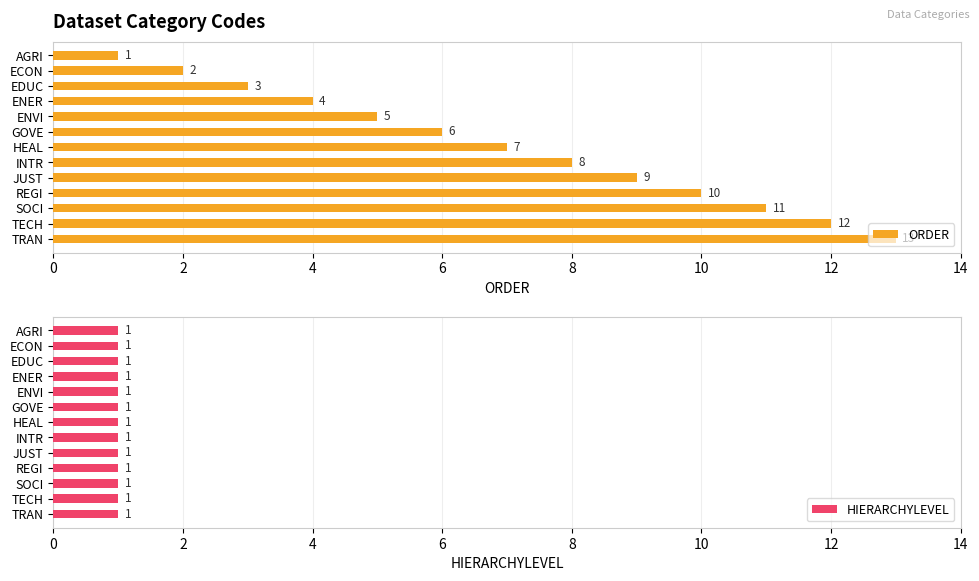

How many data points does each series have?

13